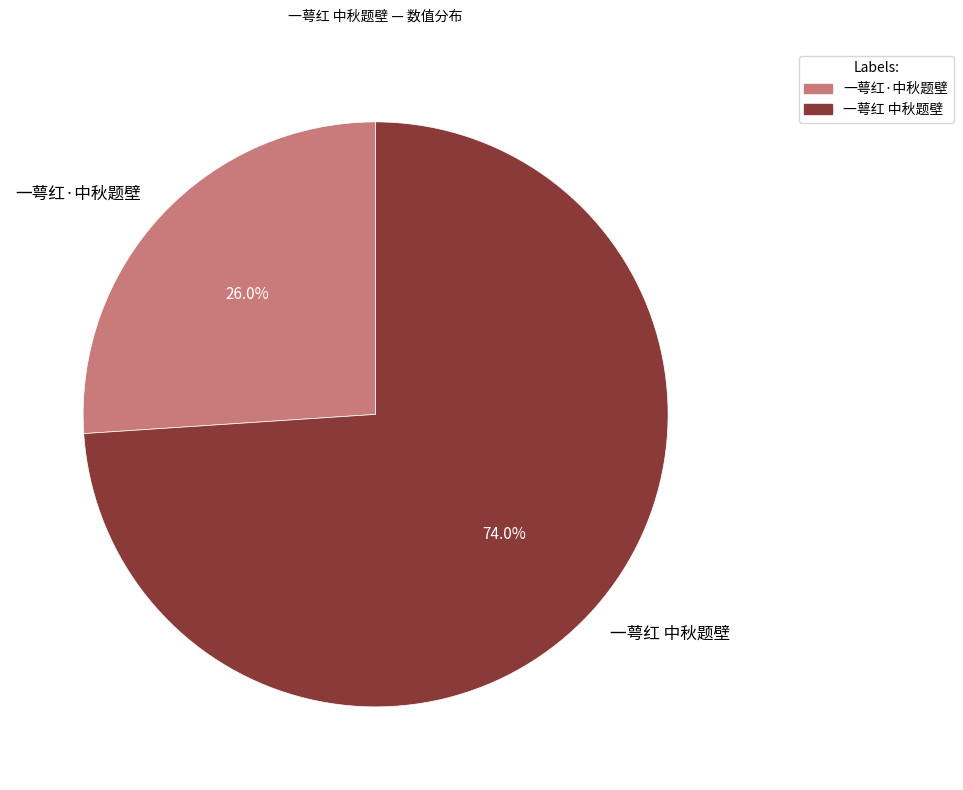

What percentage is the 一萼红 中秋题壁 slice, to the nearest percent?

74%